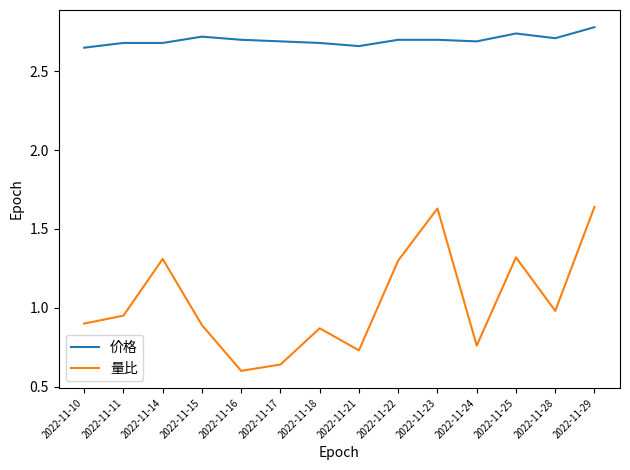

True or false: 量比 and 价格 cross at least once.

False